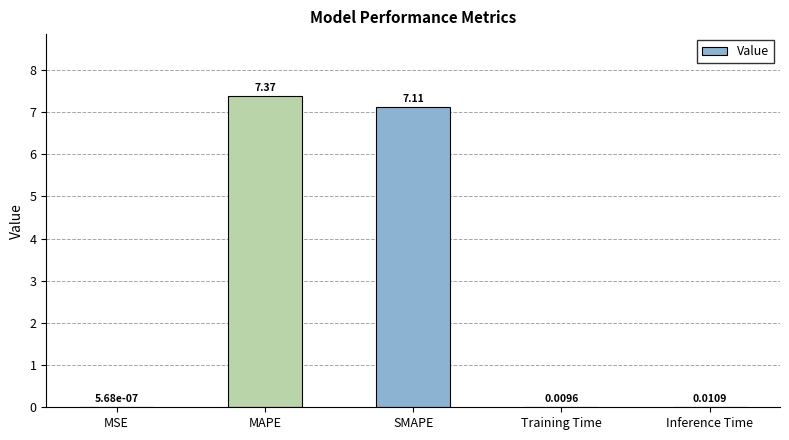

What is the ratio of the value at MAPE to the value at SMAPE?

1.0